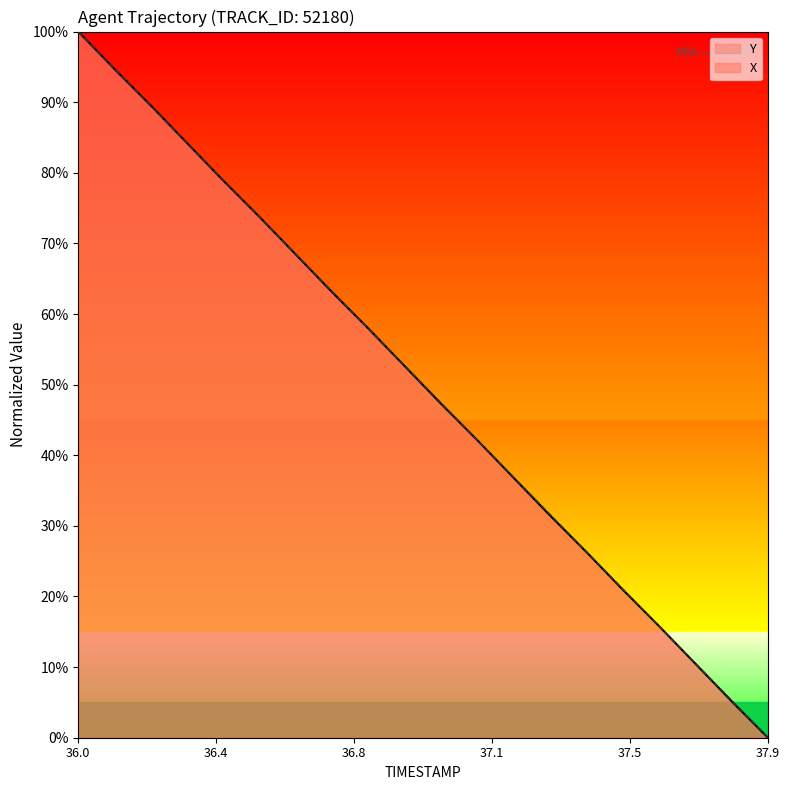

Reading right to left, extract all data points from this chart.

X: 0.0	5.3	10.5	15.8	21.0	26.3	31.6	36.8	42.1	47.4	52.6	57.9	63.2	68.4	73.7	78.9	84.2	89.5	94.7	100.0
Y: 0.0	5.2	10.5	15.8	21.0	26.3	31.5	36.8	42.1	47.3	52.6	57.9	63.1	68.4	73.7	78.9	84.2	89.5	94.7	100.0